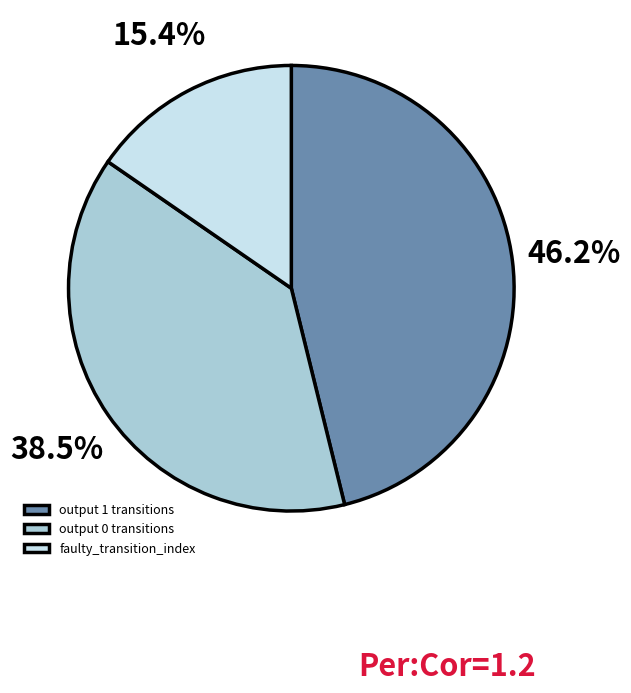

Is there a majority slice in this chart?

No